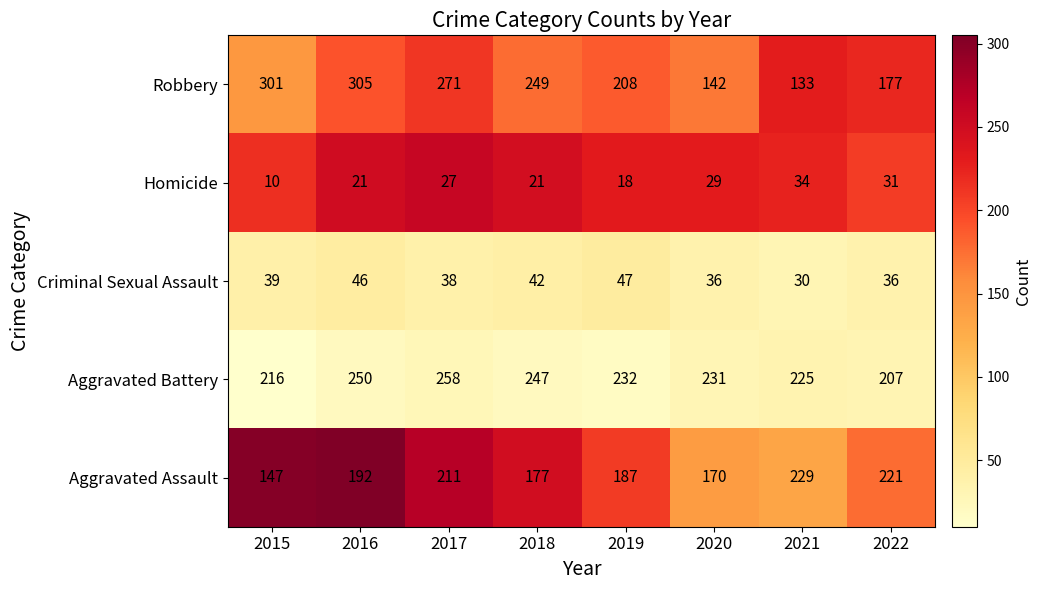

Which series has the widest spread of values?

Robbery